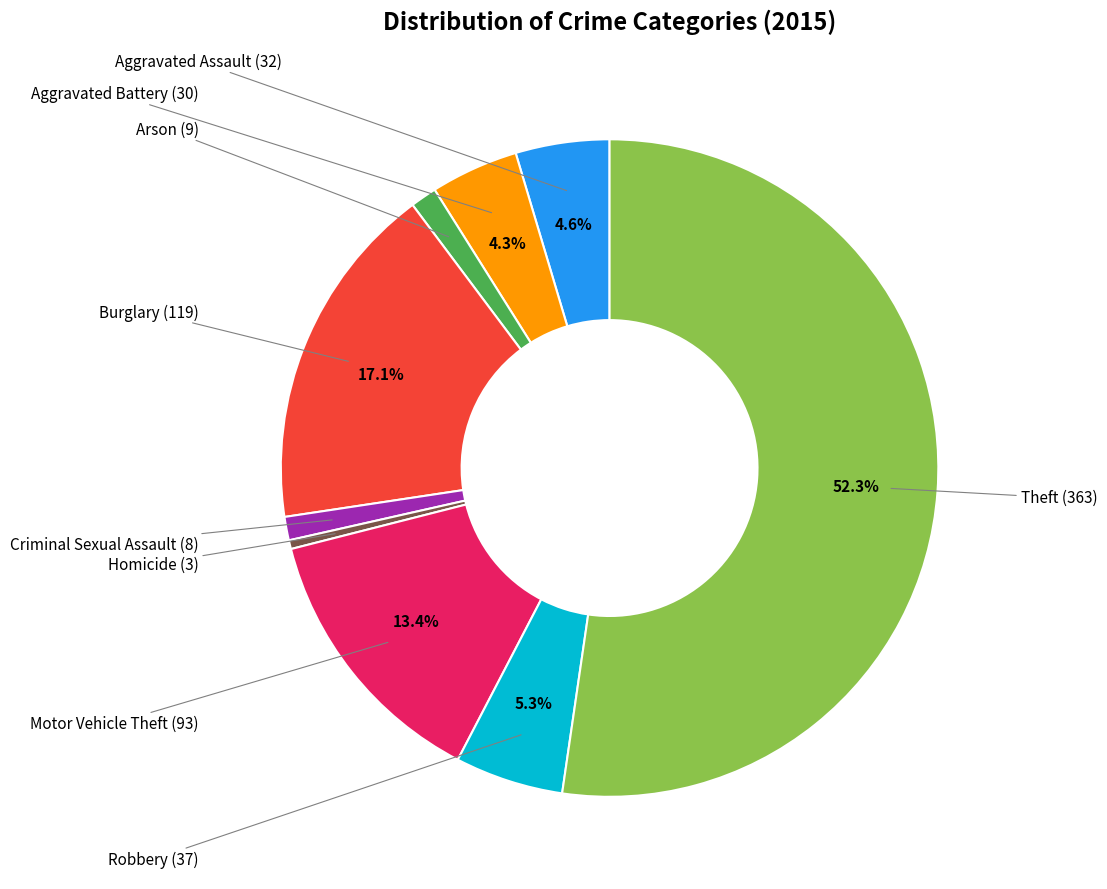

Count the number of slices in the pie.

9